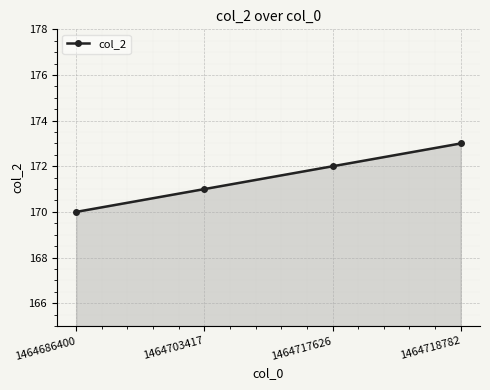

Which category has the highest value across all series?

1464718782